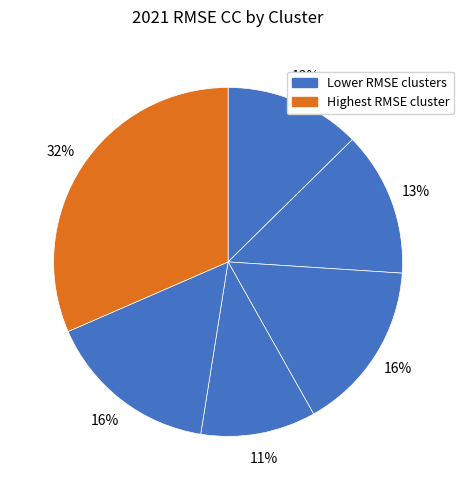

How many segments does this pie chart have?

6